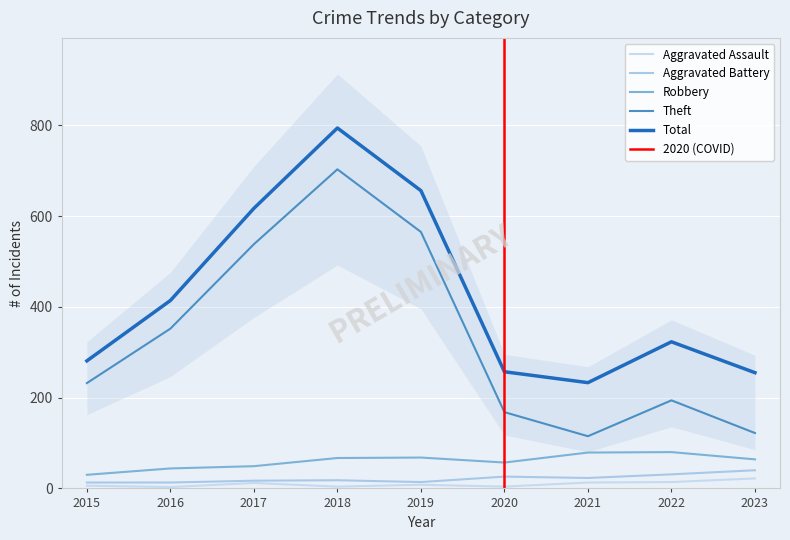

Is it true that Aggravated Battery equals 30 at 2017?

False